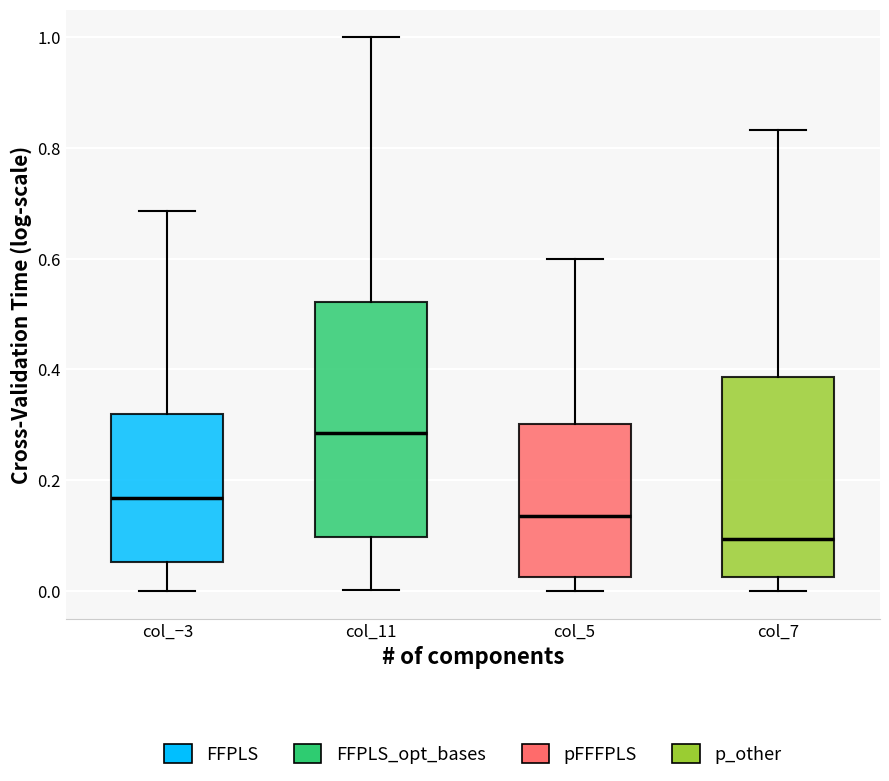

Which box has the highest median line?

col_11